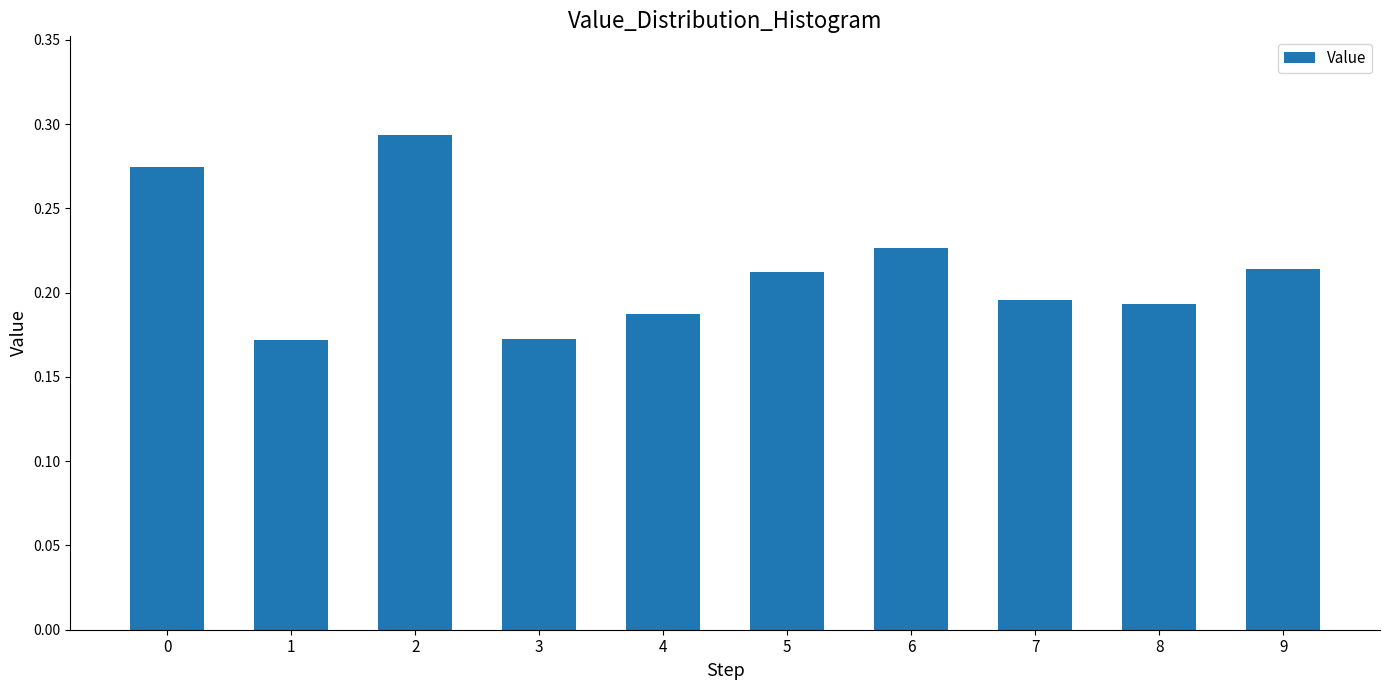

Which has a higher value, 9 or 4?

9